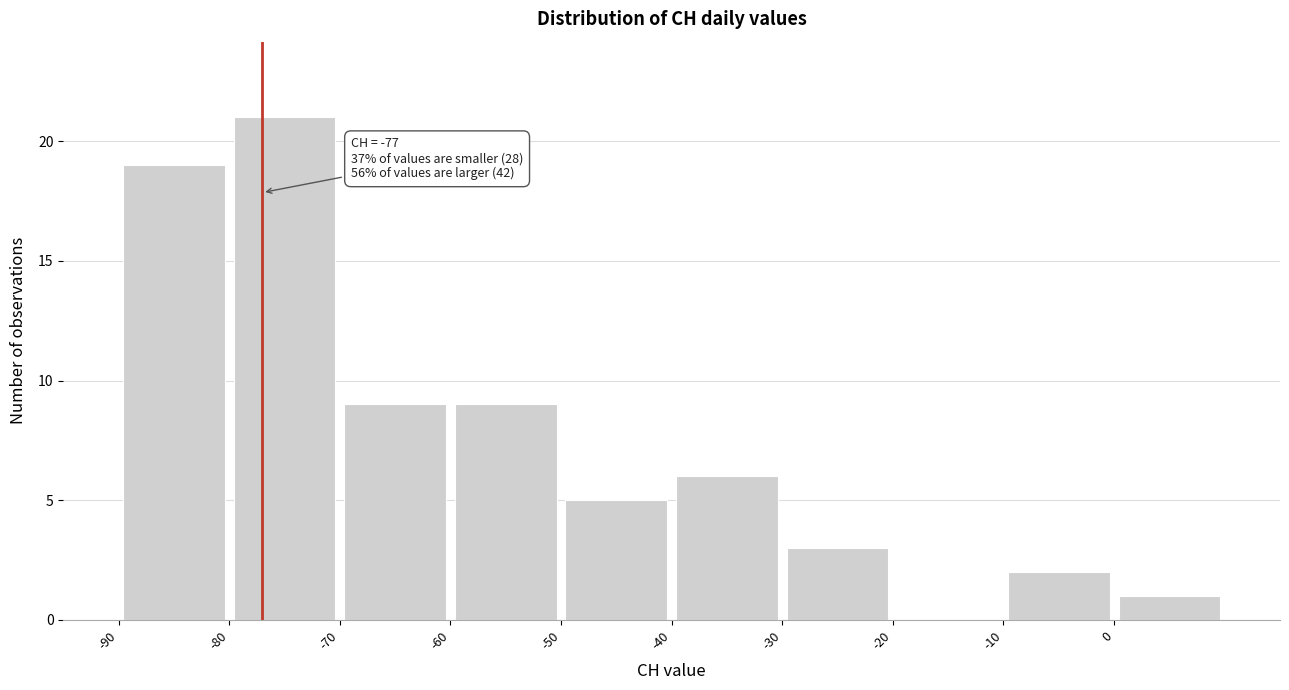

Which range on the x-axis has the tallest bar?

-80 to -70